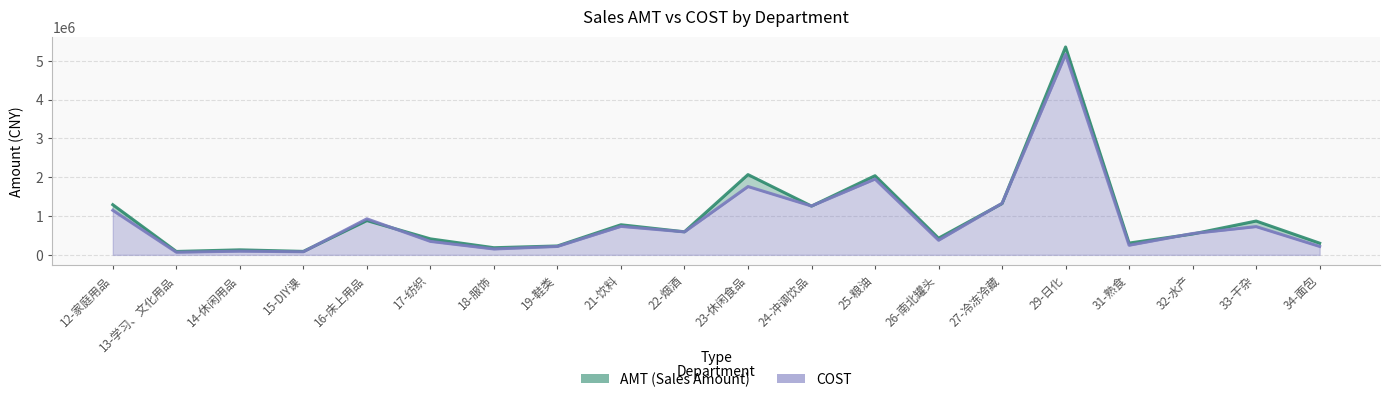

The value of COST at 16-床上用品 is 927789.5. True or false?

True